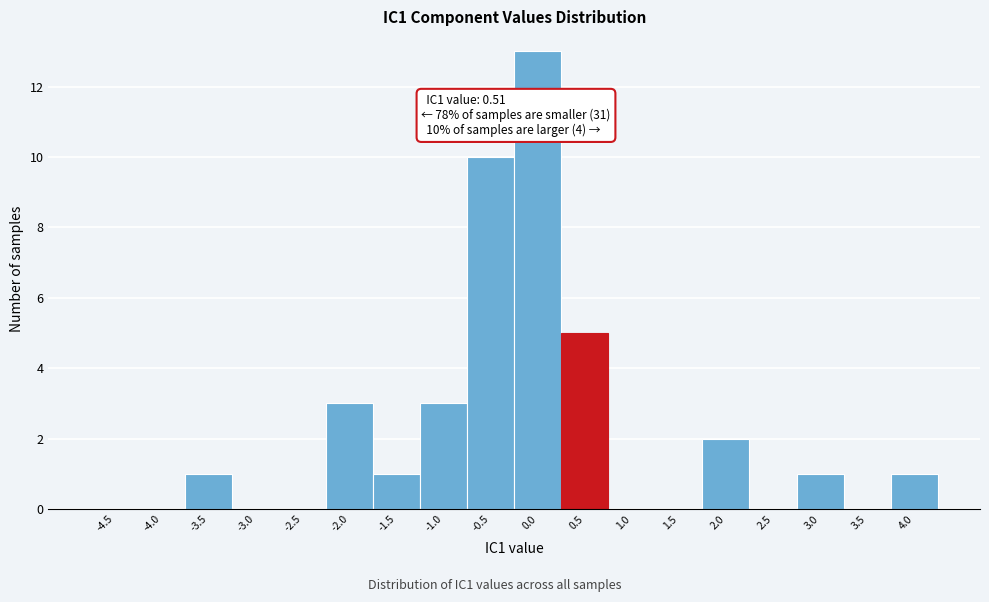

Reading left to right, list all the values displayed in this chart.

-4.5=0	-4.0=0	-3.5=1	-3.0=0	-2.5=0	-2.0=3	-1.5=1	-1.0=3	-0.5=10	0.0=13	0.5=5	1.0=0	1.5=0	2.0=2	2.5=0	3.0=1	3.5=0	4.0=1